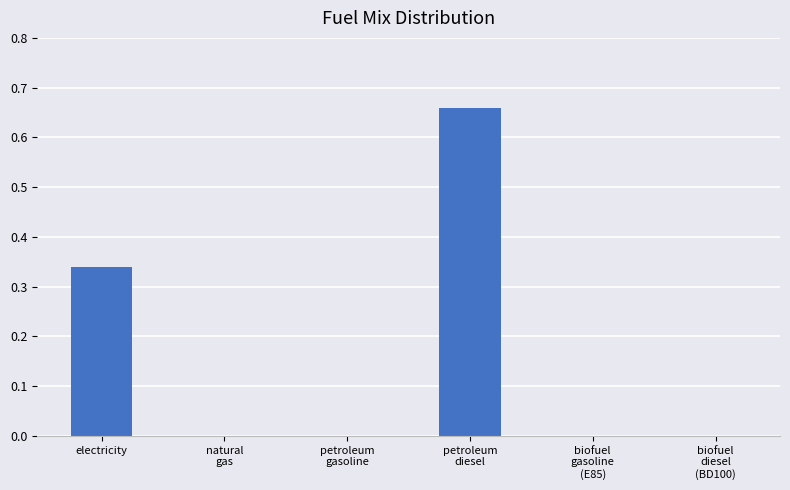

What is the difference between the highest and lowest values at 24?

0.7